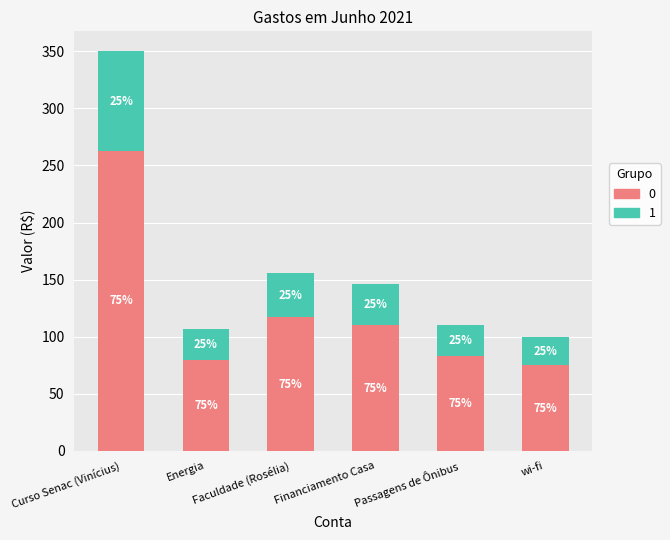

What is the minimum value for 0?

74.9